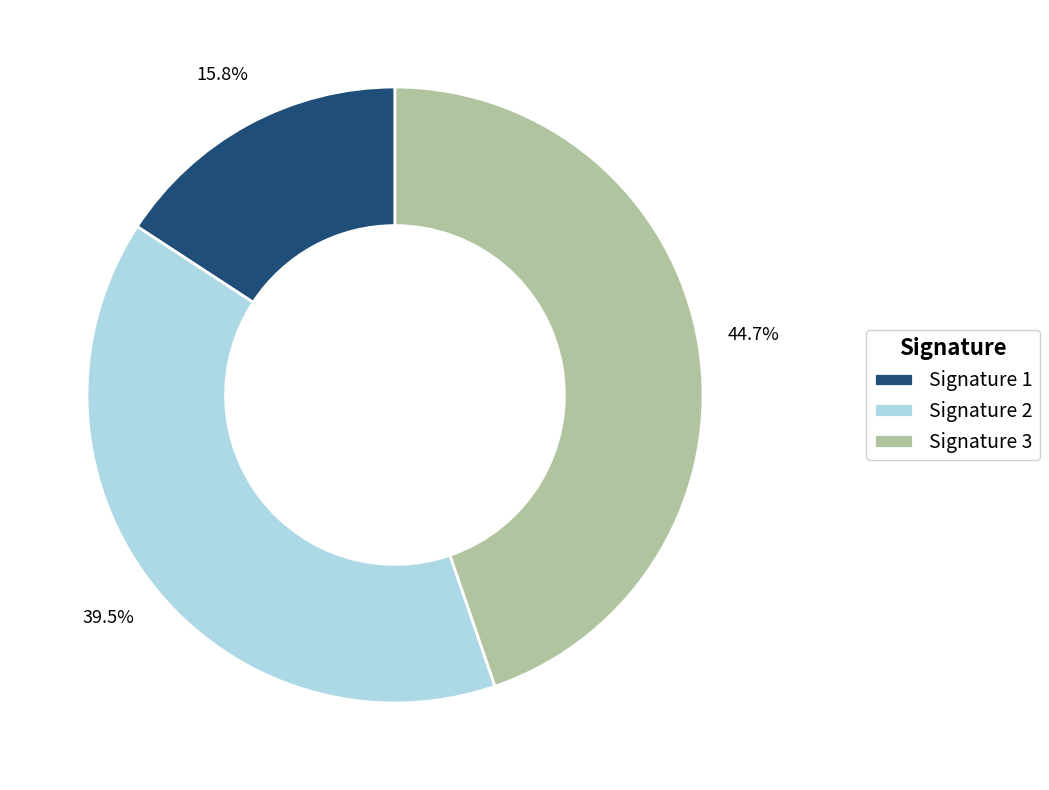

Is the sum of Signature 1 and Signature 3 greater than half?

Yes